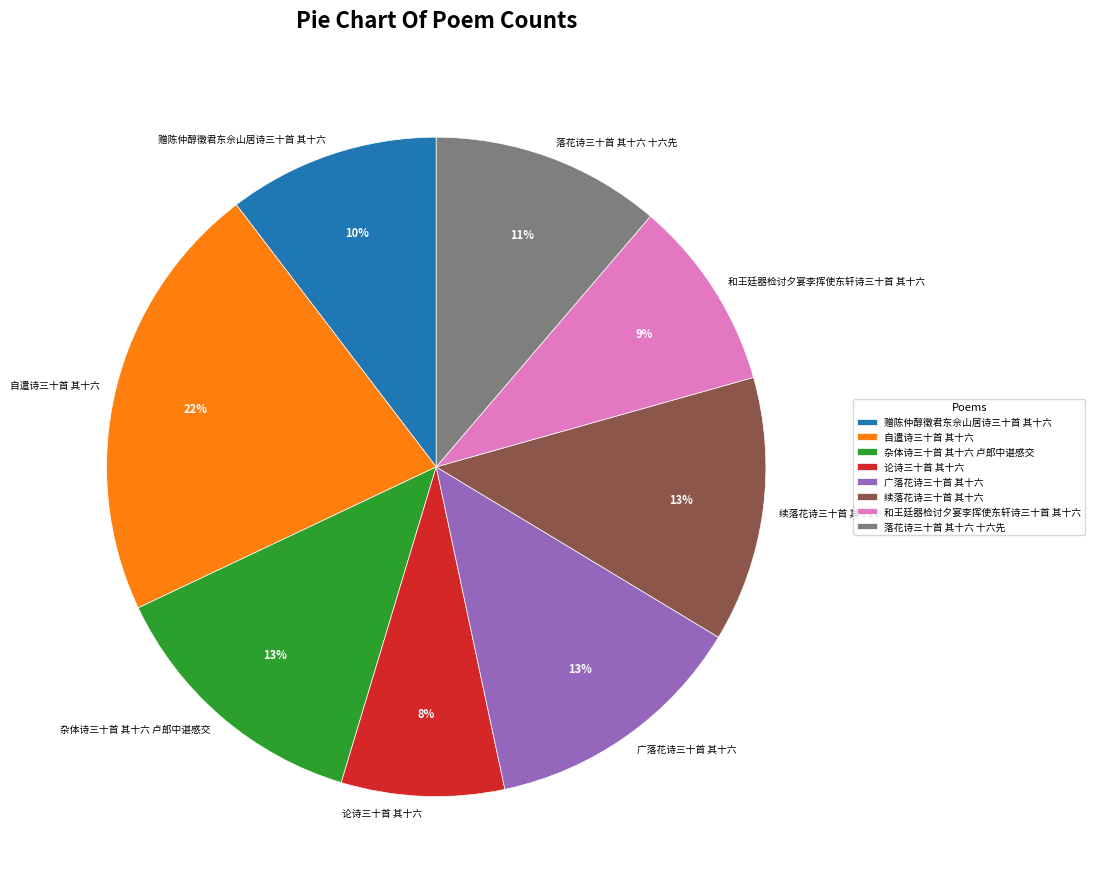

Count the number of slices in the pie.

8